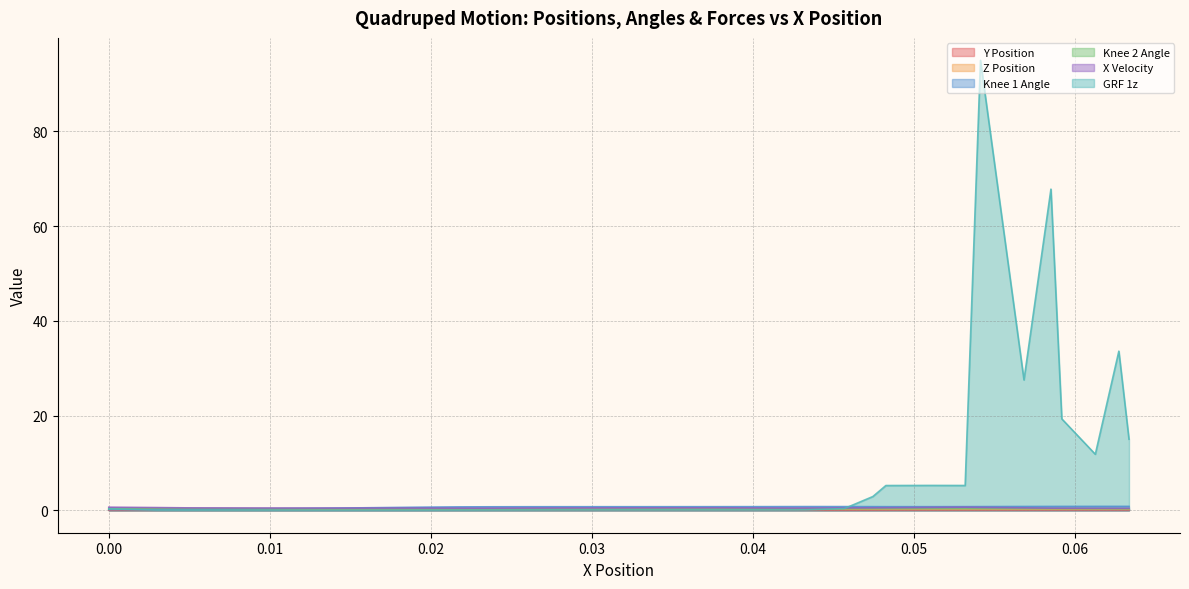

What is the maximum value shown in the chart?

95.0